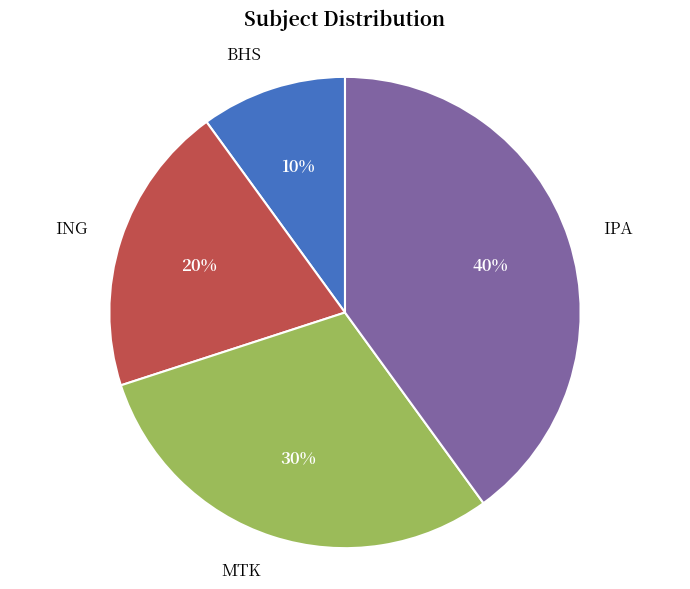

Rank the categories by value from lowest to highest.

BHS, ING, MTK, IPA